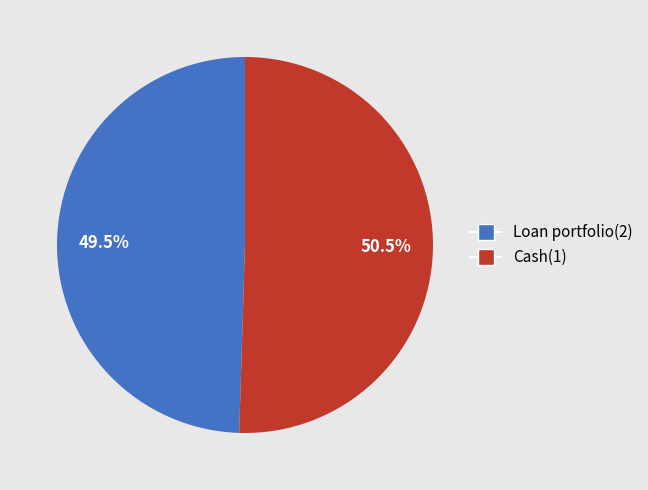

To the nearest percent, what is the difference between the largest and smallest slice percentages?

1%